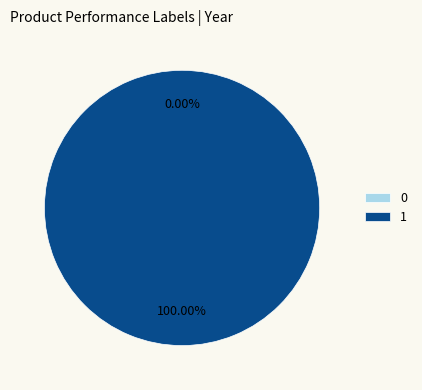

True or false: 0 accounts for 1% of the total.

False